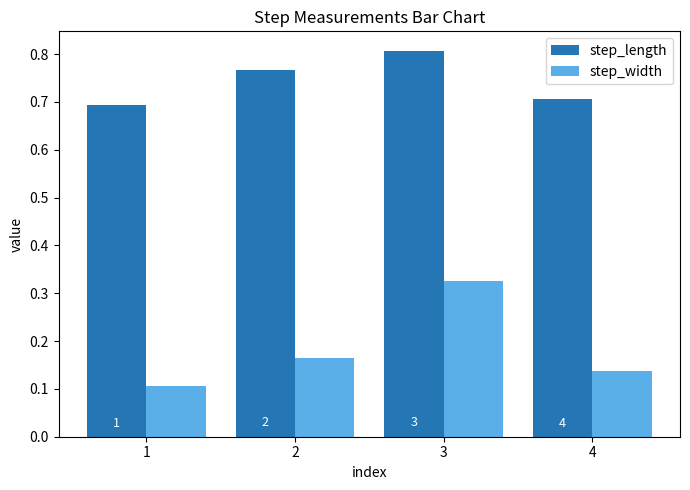

How many bars are there in total?

8